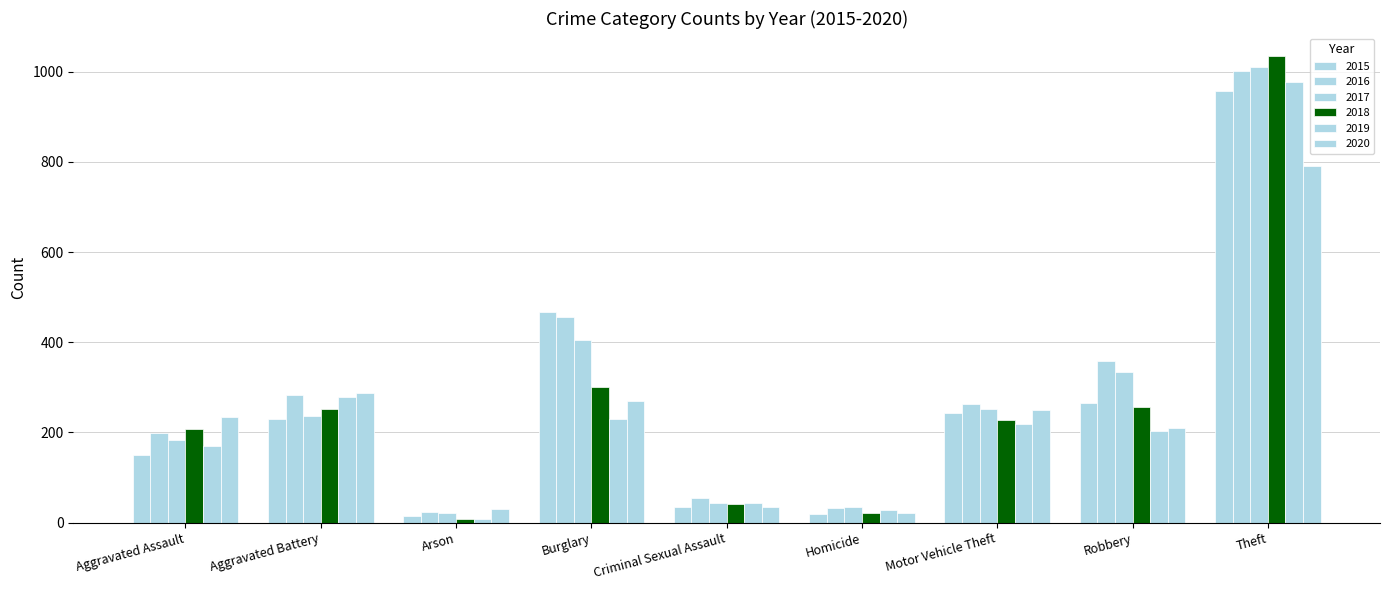

Does the chart contain stacked bars?

No